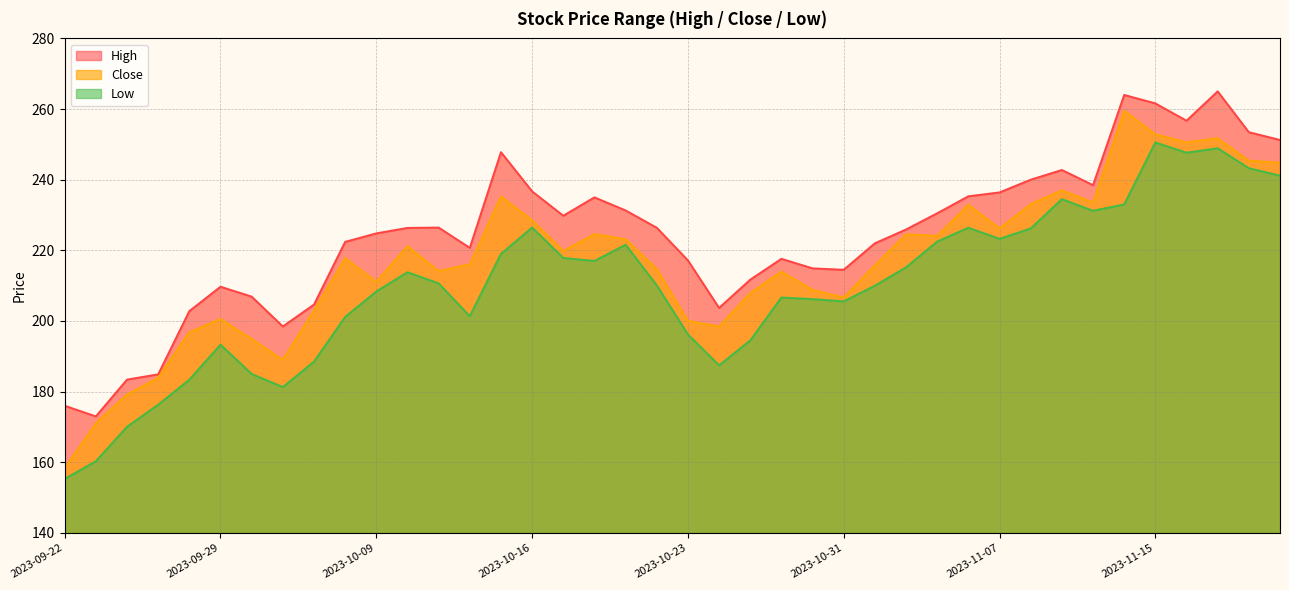

Rank the categories by Low value from lowest to highest.

2023-09-22, 2023-09-25, 2023-09-26, 2023-09-27, 2023-10-04, 2023-09-28, 2023-10-03, 2023-10-25, 2023-10-05, 2023-09-29, 2023-10-26, 2023-10-23, 2023-10-06, 2023-10-12, 2023-10-31, 2023-10-30, 2023-10-27, 2023-10-09, 2023-11-01, 2023-10-20, 2023-10-11, 2023-10-10, 2023-11-02, 2023-10-18, 2023-10-17, 2023-10-13, 2023-10-19, 2023-11-03, 2023-11-07, 2023-11-08, 2023-11-06, 2023-10-16, 2023-11-10, 2023-11-13, 2023-11-09, 2023-11-21, 2023-11-20, 2023-11-16, 2023-11-17, 2023-11-15